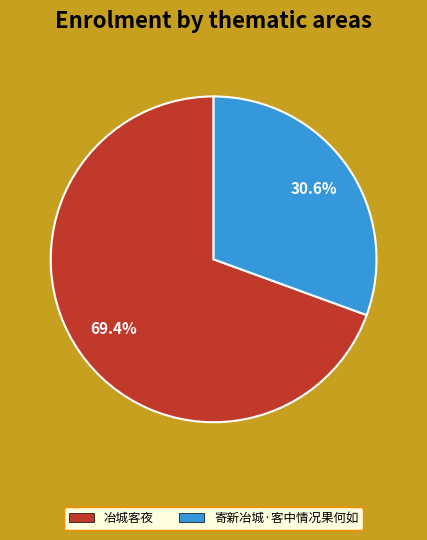

What is the largest slice in the pie chart?

冶城客夜